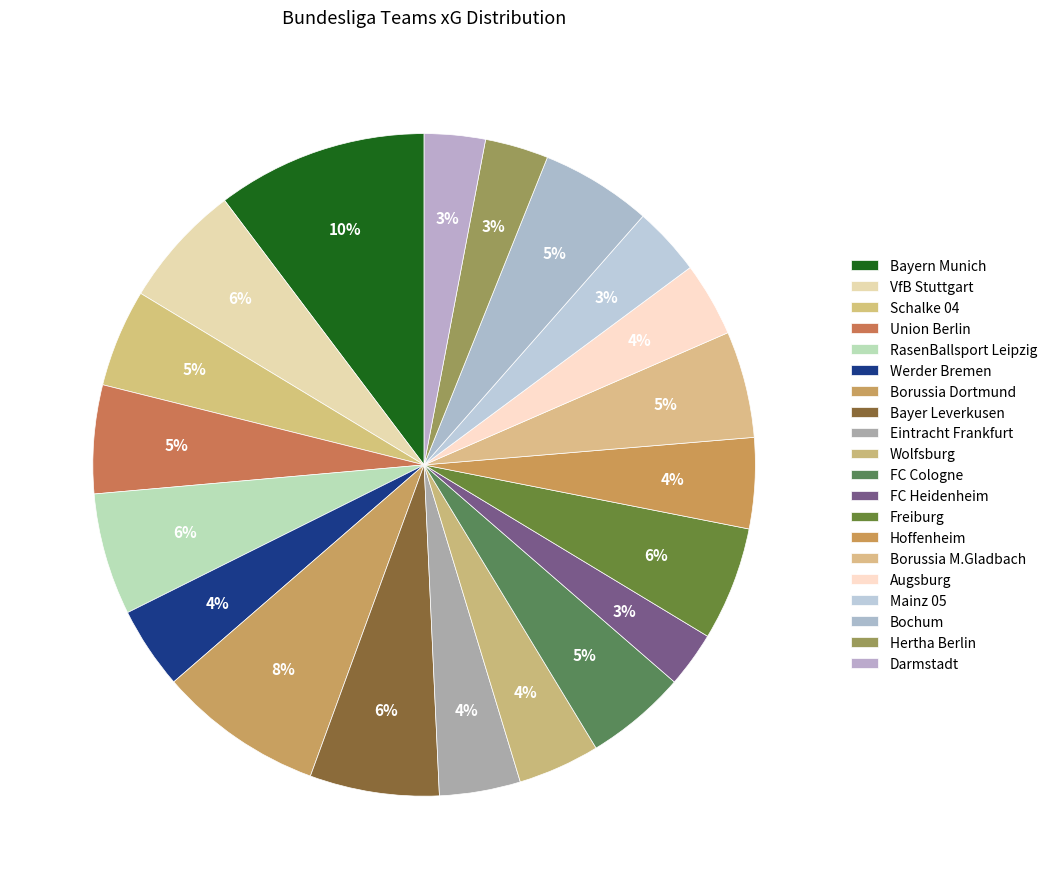

What is the ratio of the value at FC Heidenheim to the value at Bayer Leverkusen?

0.4